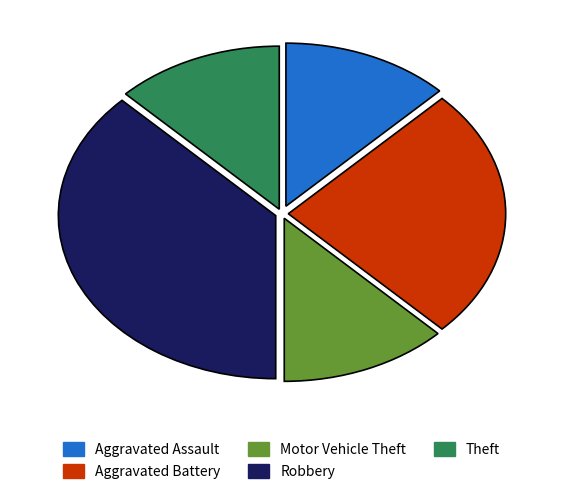

What is the largest slice in the pie chart?

Robbery